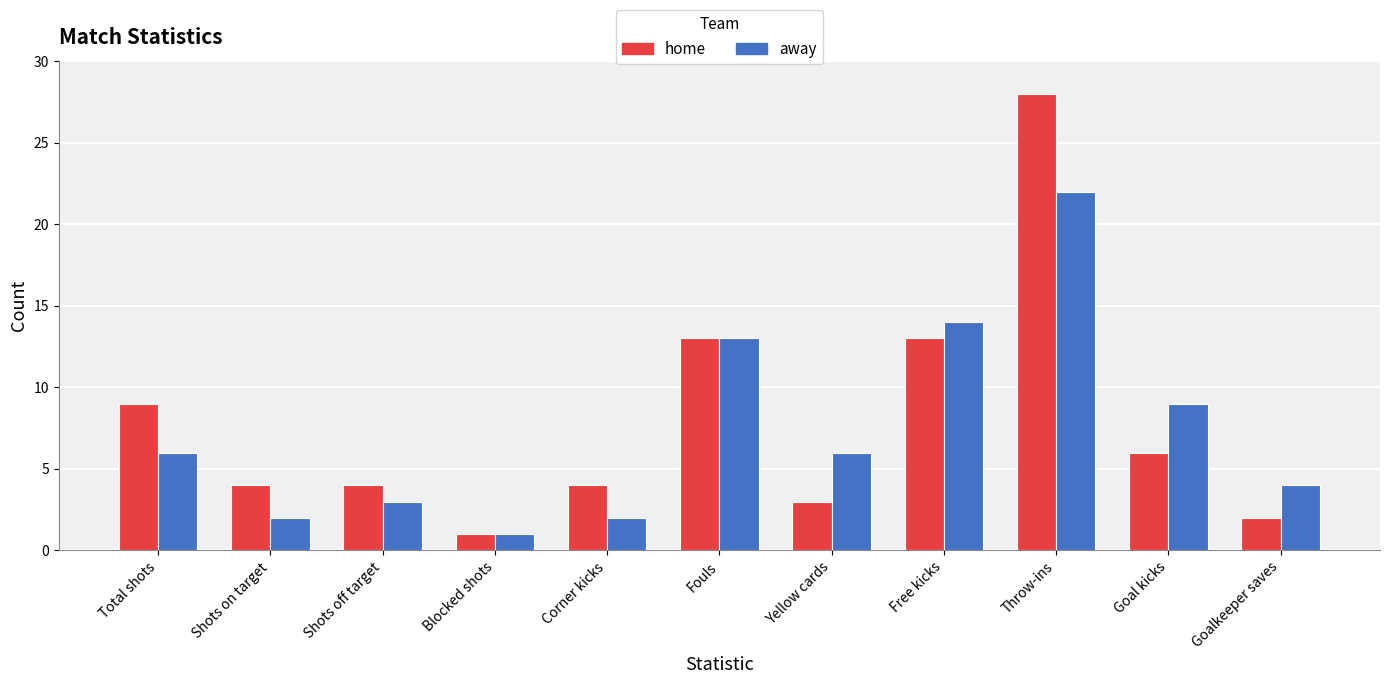

What is the average value of the home series?

8